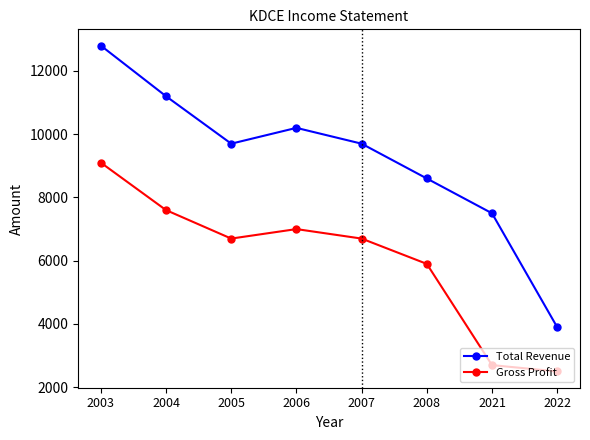

What is the maximum value shown in the chart?

12800